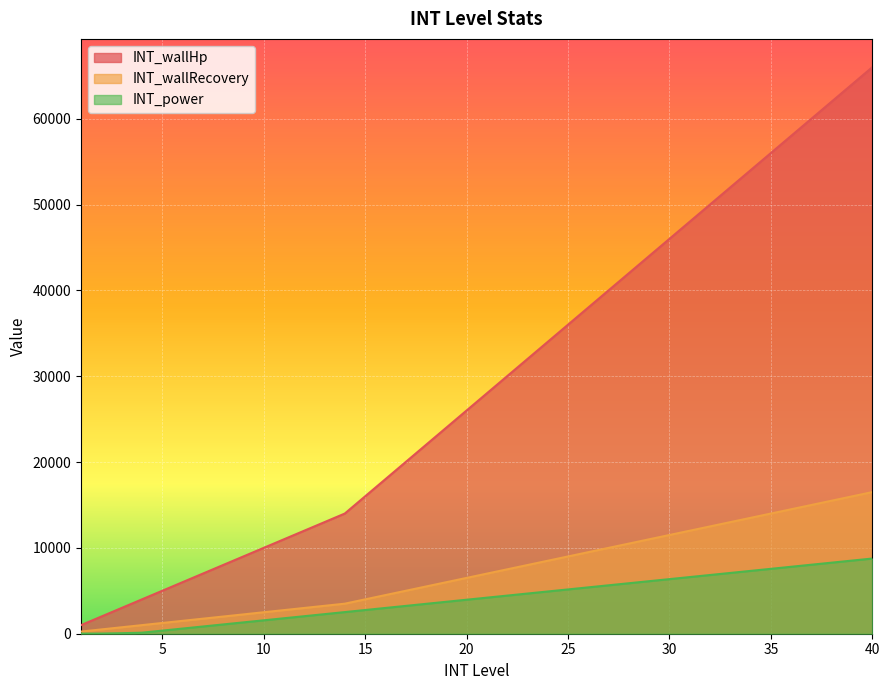

True or false: INT_power and INT_wallHp intersect in this chart.

False